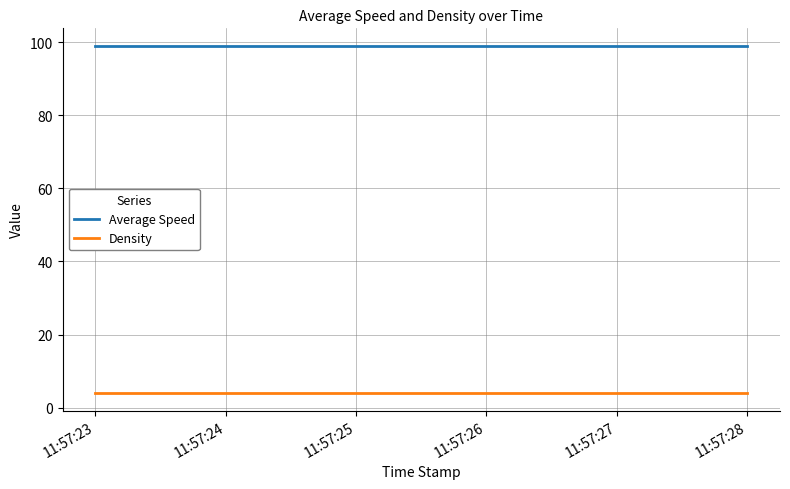

Is the value of Density at 11:57:23 greater than the value of Average Speed at 11:57:28?

No